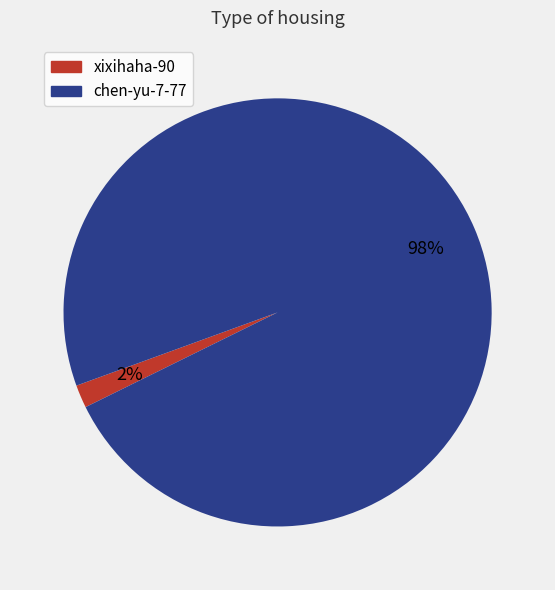

Which slice is the smallest?

xixihaha-90